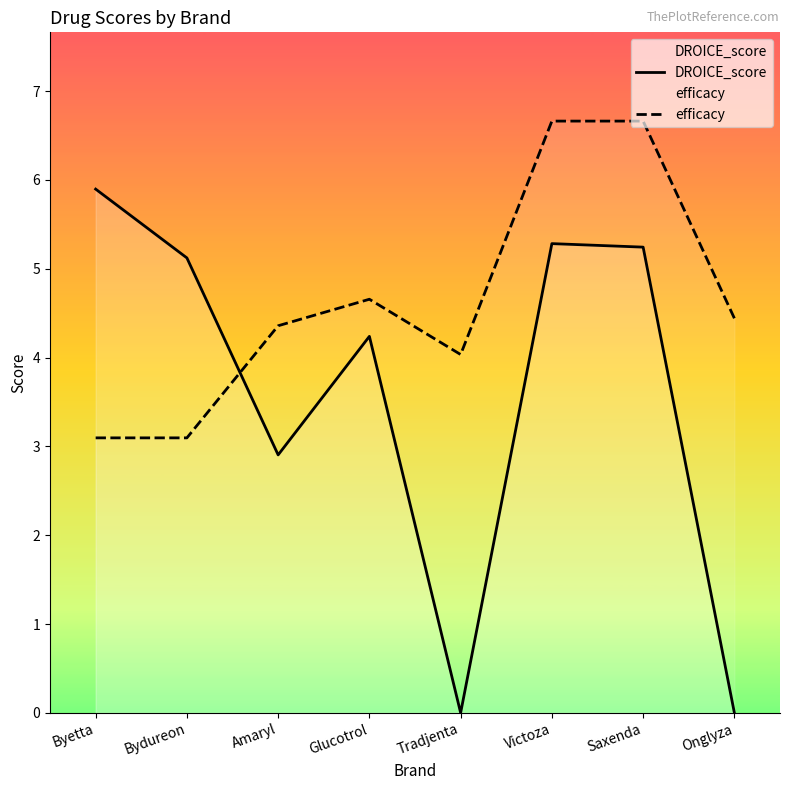

What is the total value across all series at Onglyza?

4.4